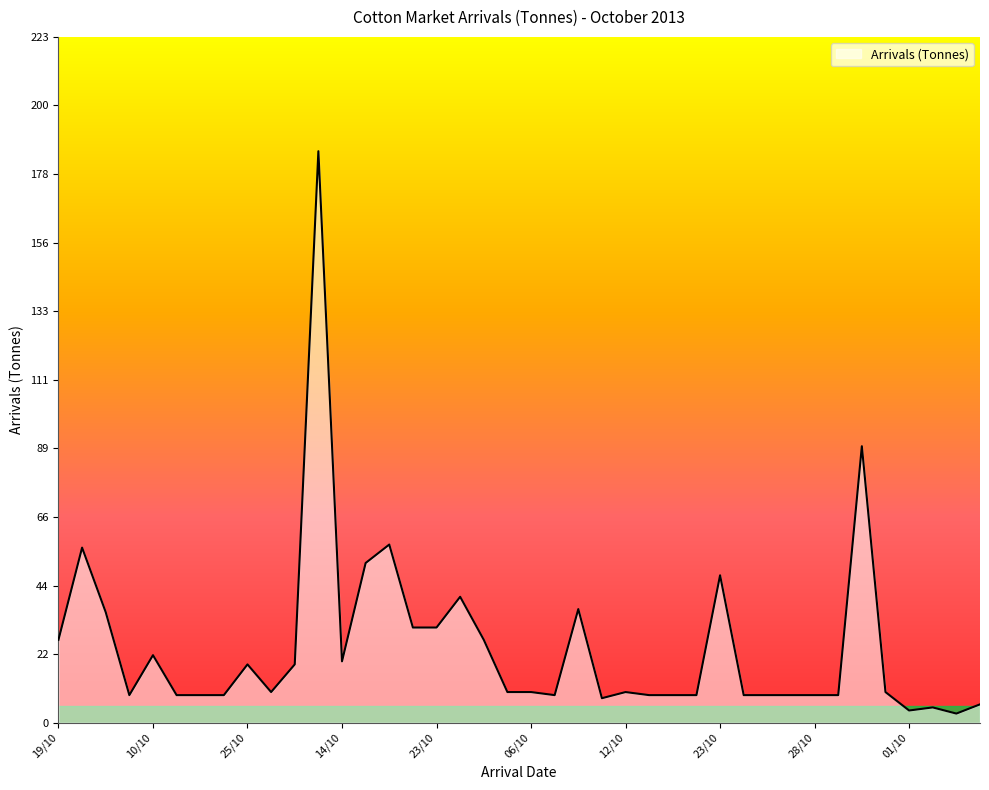

What is the difference between the maximum and minimum values?

183